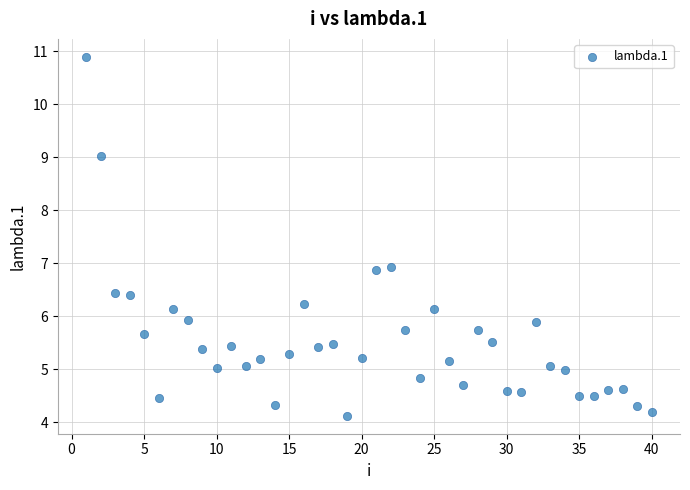

What is the range of Y values (max minus min)?

6.8